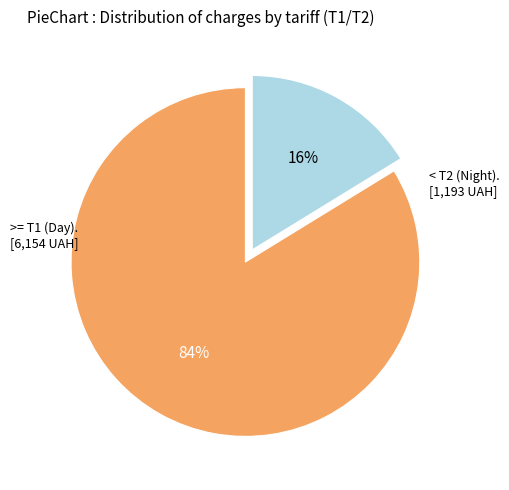

To the nearest percent, what is the difference between the largest and smallest slice percentages?

68%